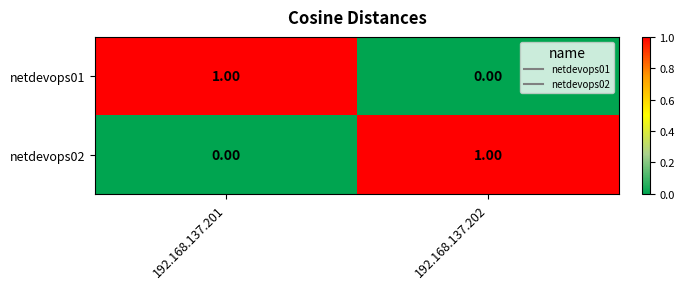

Rank the series at 192.168.137.201 from highest to lowest value.

netdevops01, netdevops02